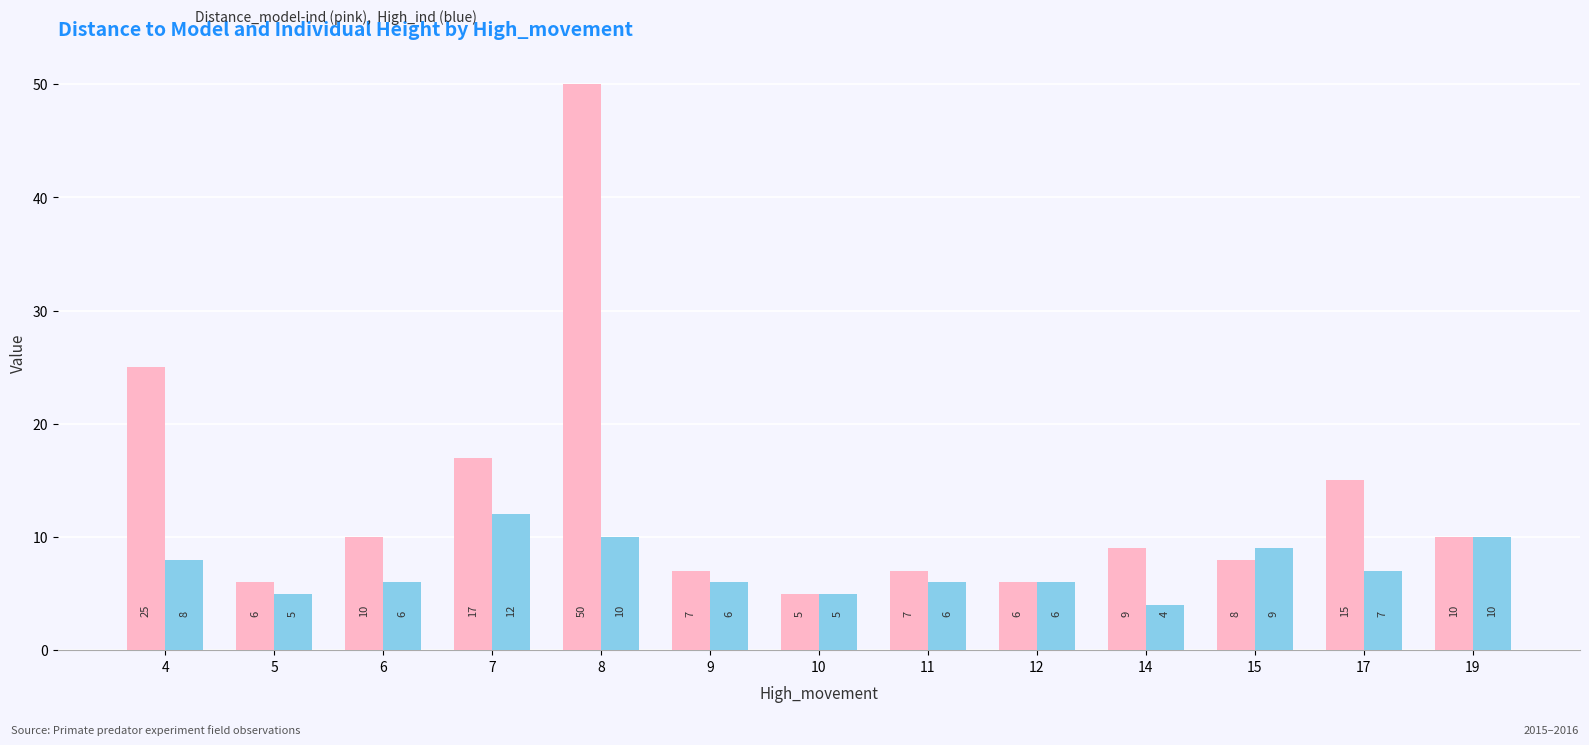

Reading right to left, what are all the values shown in this chart?

Distance_model-ind: 10	15	8	9	6	7	5	7	50	17	10	6	25
High_ind: 10	7	9	4	6	6	5	6	10	12	6	5	8